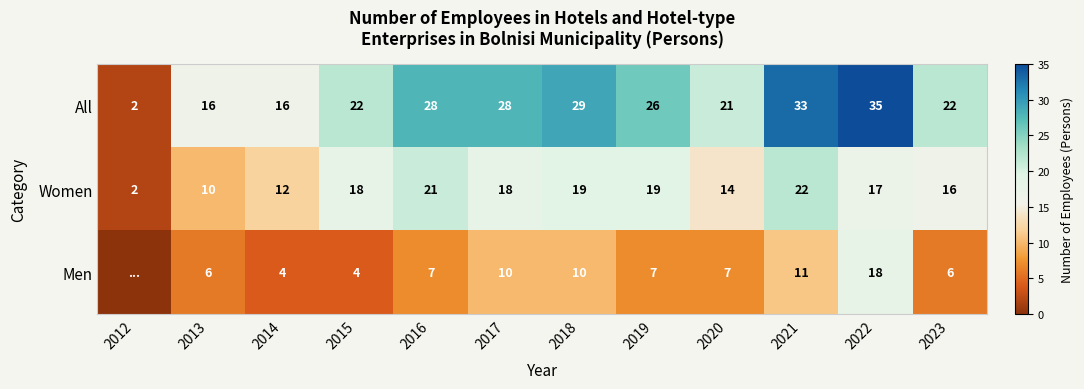

What is the spread (max minus min) of values at 2016?

21